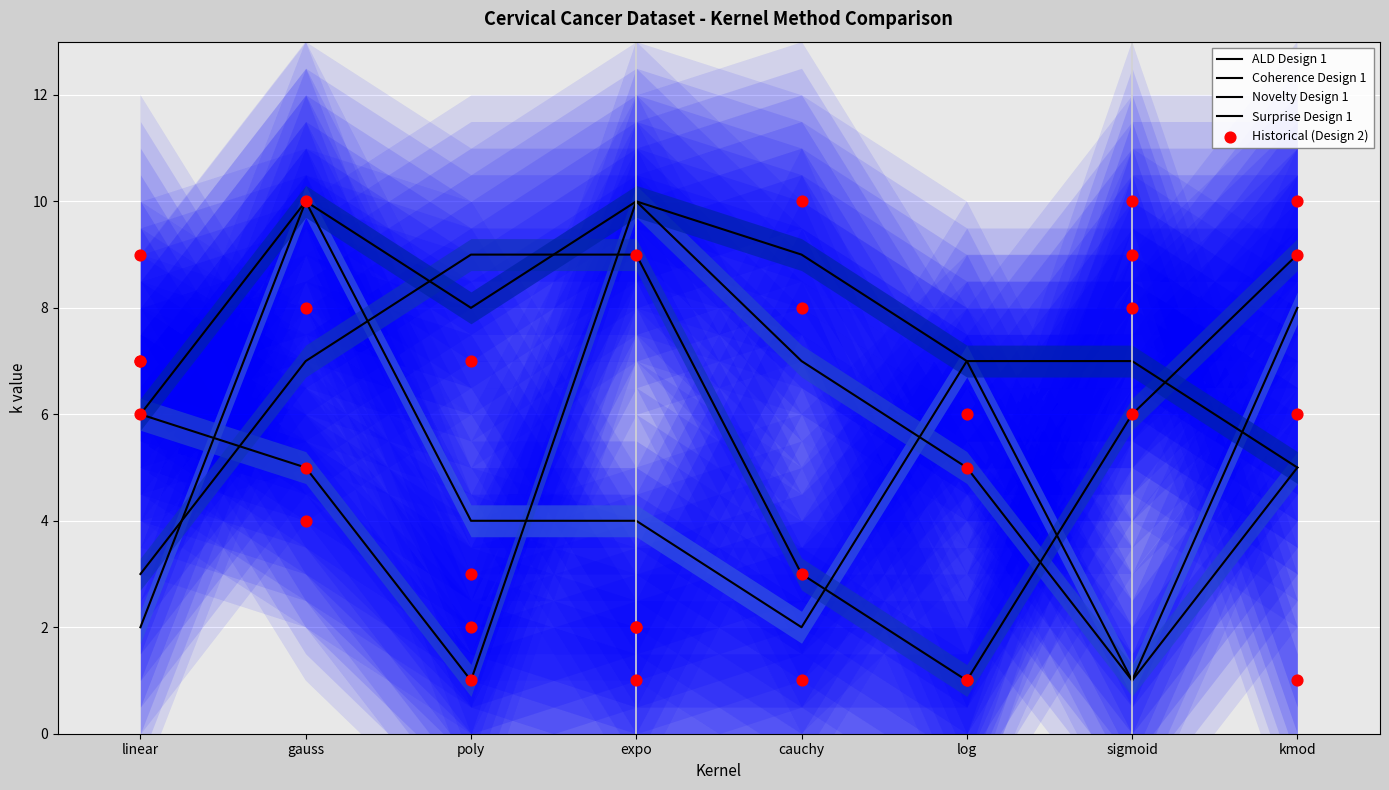

Which series has the largest Y range (max minus min)?

ALD Design 1